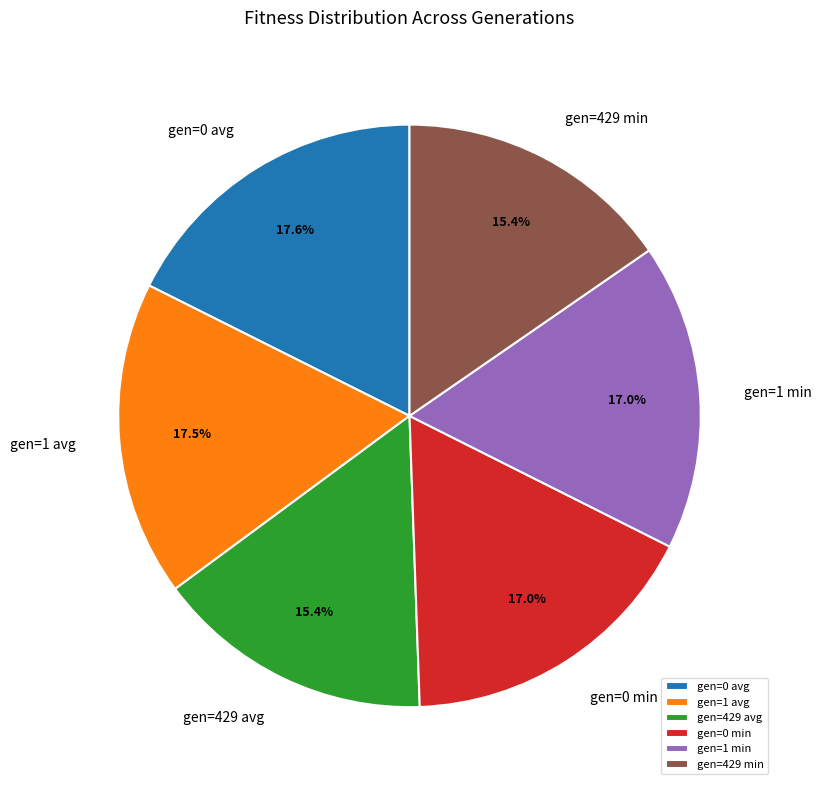

How many slices are in this pie chart?

6